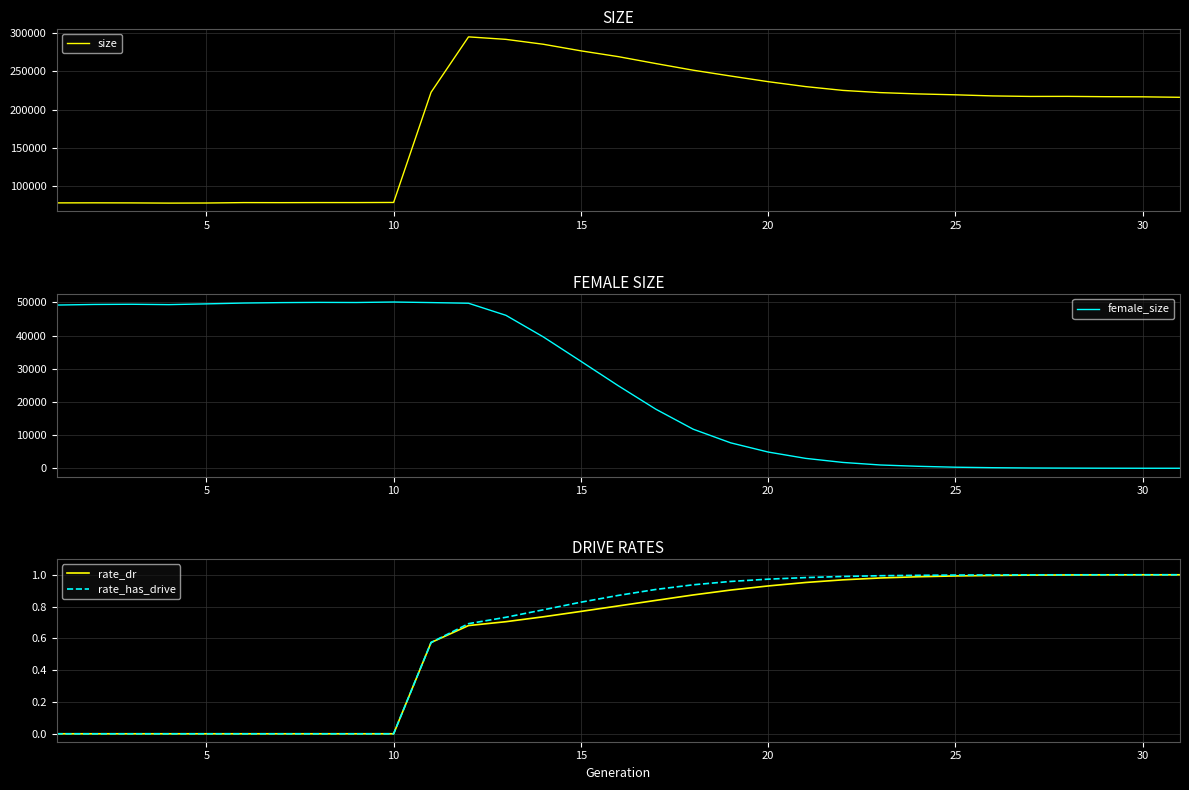

How many values in the female_size series exceed 24884?

15